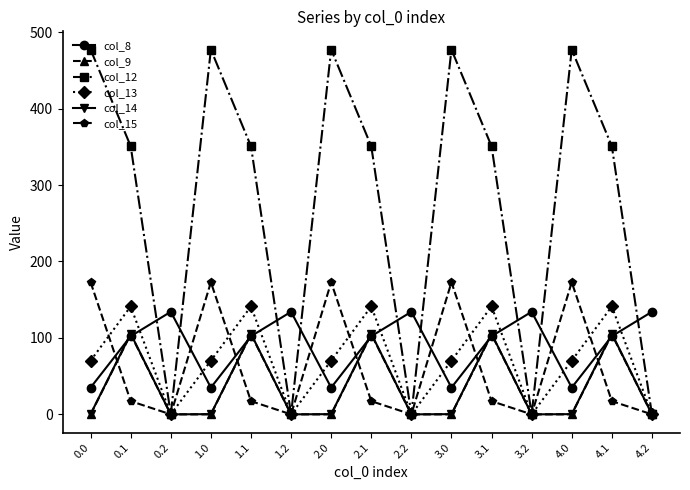

What is the value of the col_9 point at the 5th from the left?

104.8